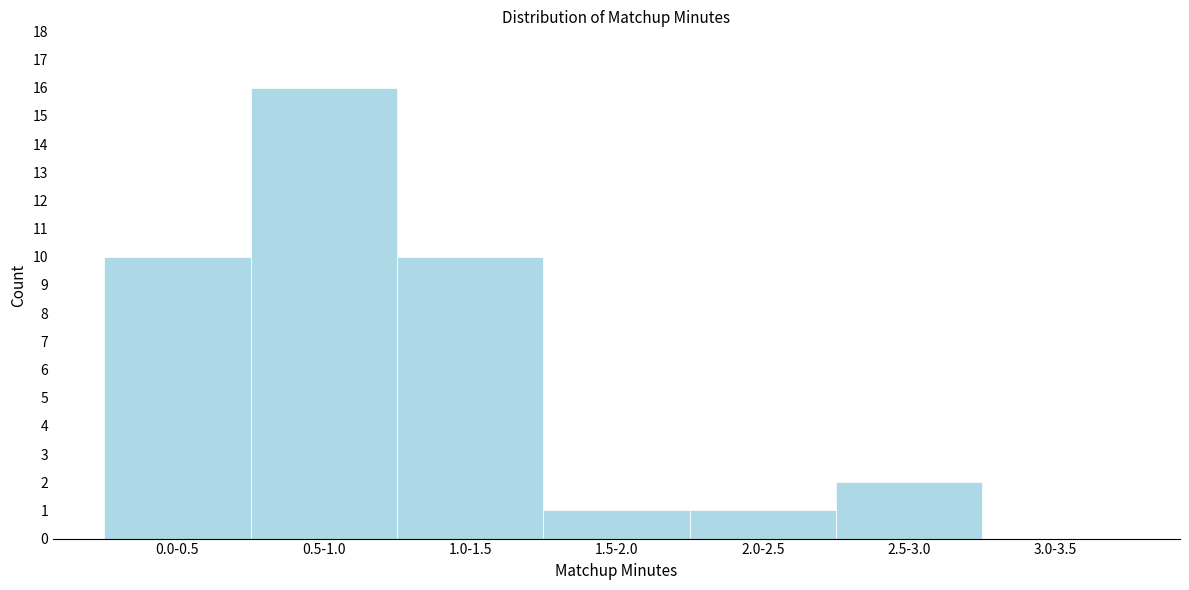

Reading left to right, list all the values displayed in this chart.

0.0-0.5=10	0.5-1.0=16	1.0-1.5=10	1.5-2.0=1	2.0-2.5=1	2.5-3.0=2	3.0-3.5=0